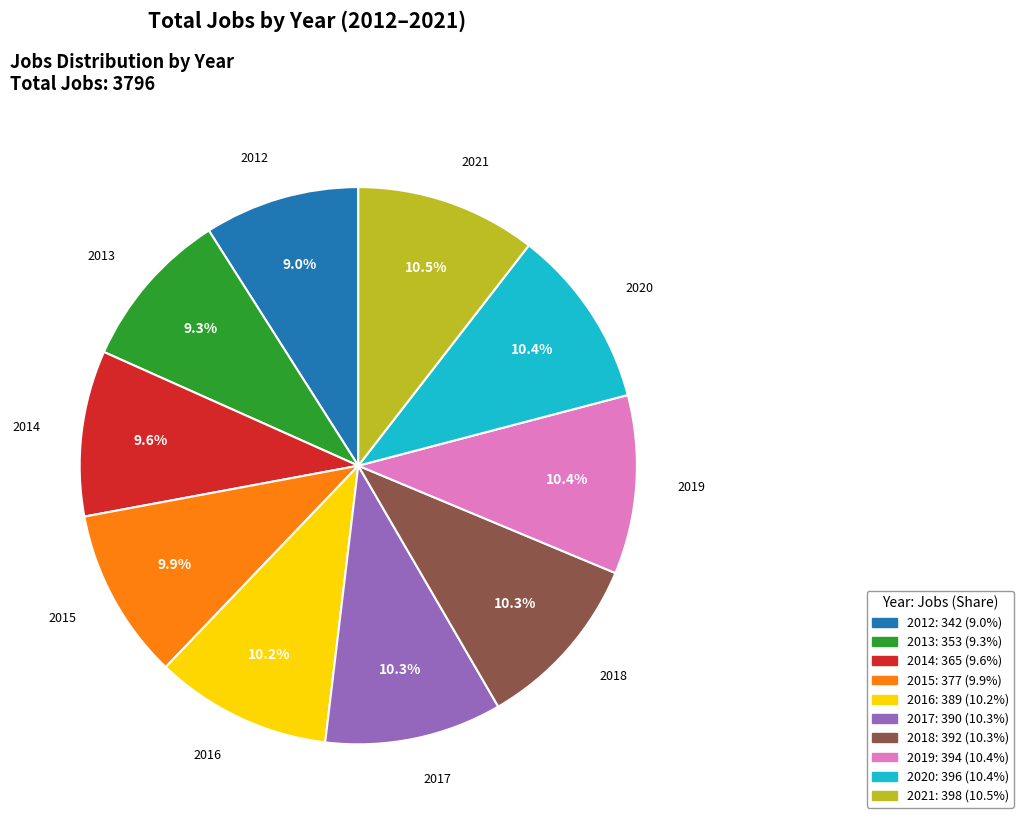

Do 2012 and 2015 together represent more than half of the pie?

No